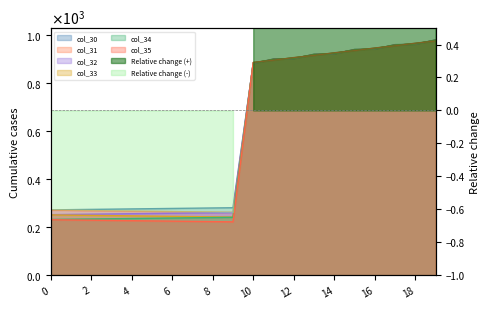

The value of col_31 at 19 is 980.0. True or false?

True